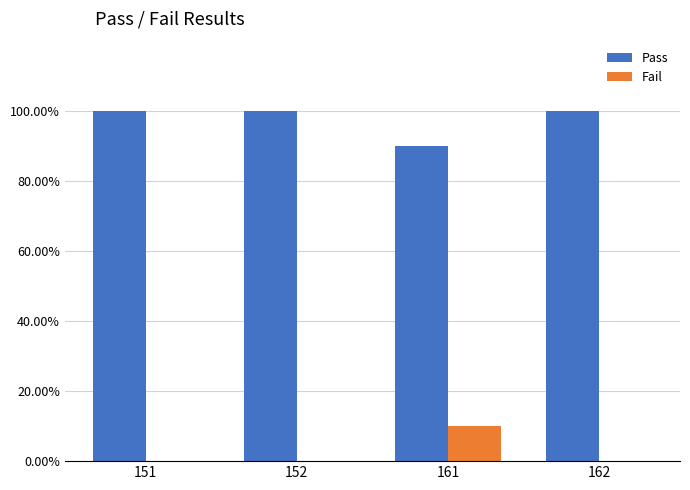

Reading left to right, list all the values displayed in this chart.

Pass: 151=100	152=100	161=90	162=100
Fail: 151=0	152=0	161=10	162=0